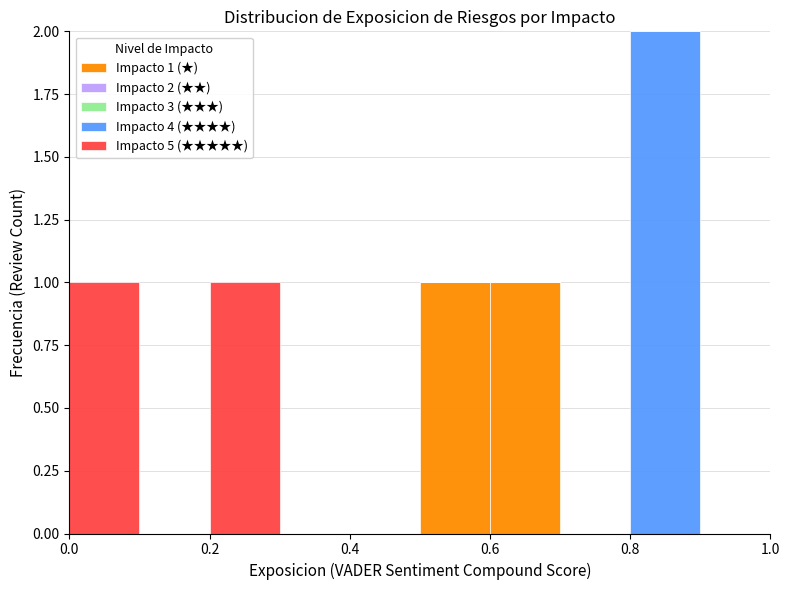

Which range on the x-axis has the tallest stacked bar (by total height)?

0.8 to 0.9